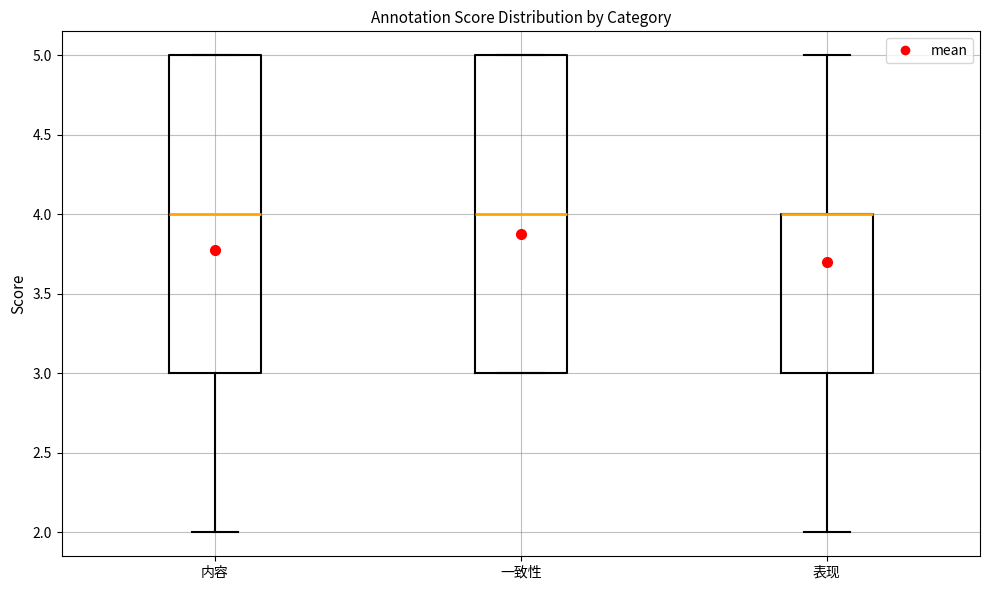

Reading left to right, read every box against the y-axis: the position of its median line, the range the box covers, and the ends of its whiskers. The values are not printed on the chart, so give them approximately, as read against the axis.

内容: median 4, box 3 to 5, whiskers 2 to 5
一致性: median 4, box 3 to 5, whiskers 3 to 5
表现: median 4 (drawn on the box's upper edge), box 3 to 4, whiskers 2 to 5